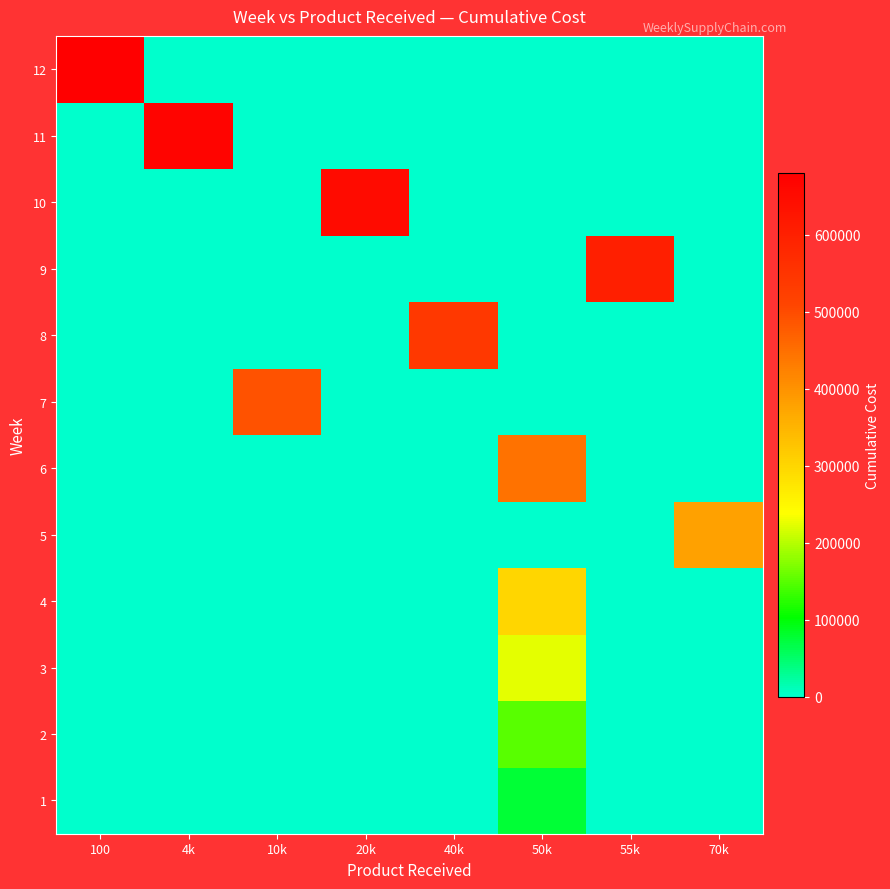

What is the difference between the highest and lowest values at 55k?

602500